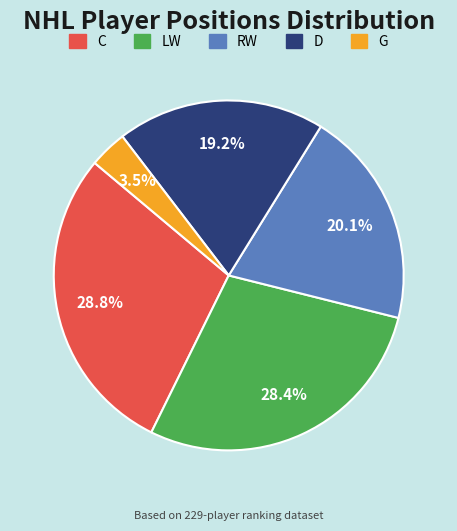

Approximately how many times larger is the value at D compared to RW?

1.0